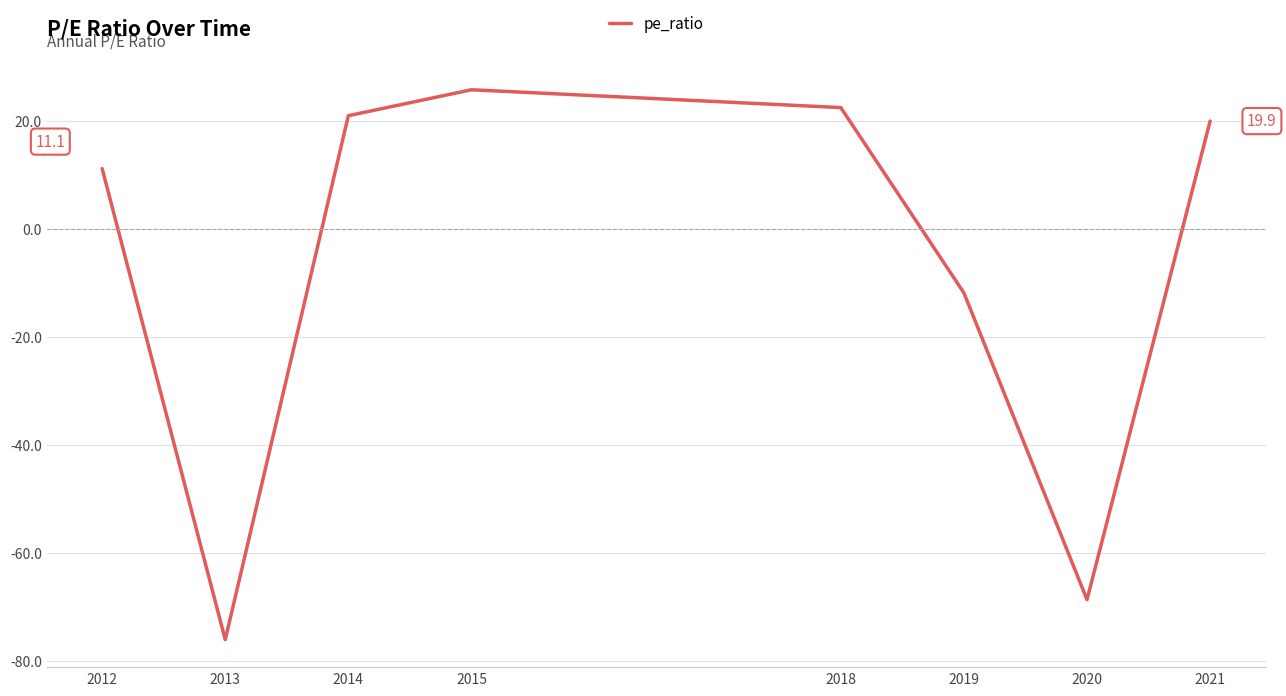

What value does the data have at 2018?

22.4